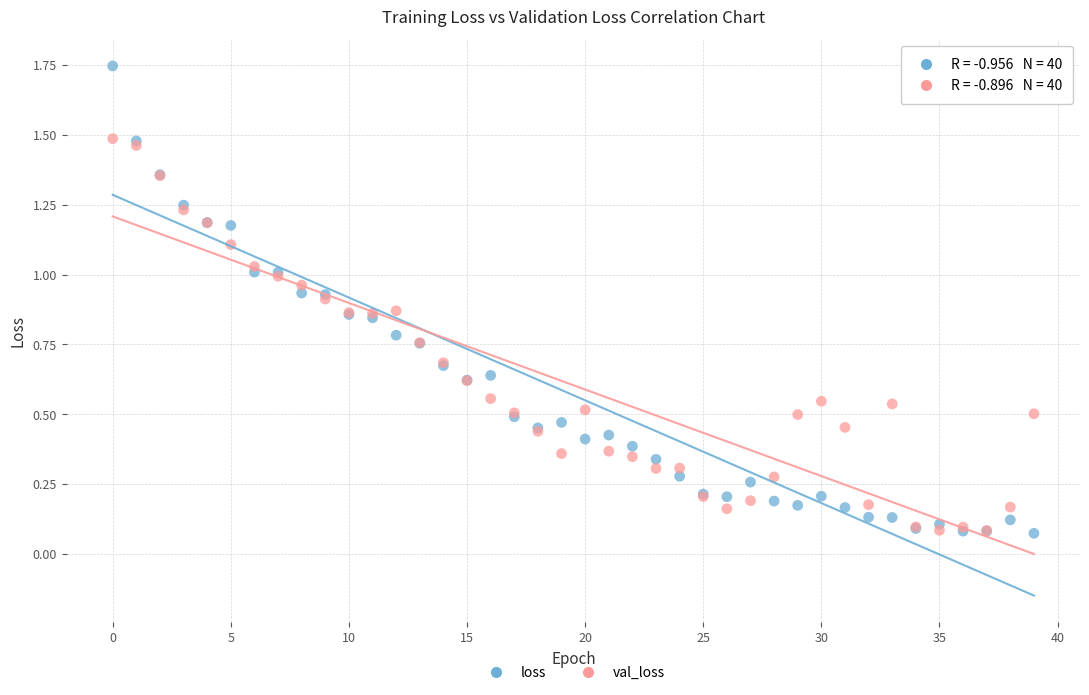

What are all the series names shown in the legend?

loss, val_loss